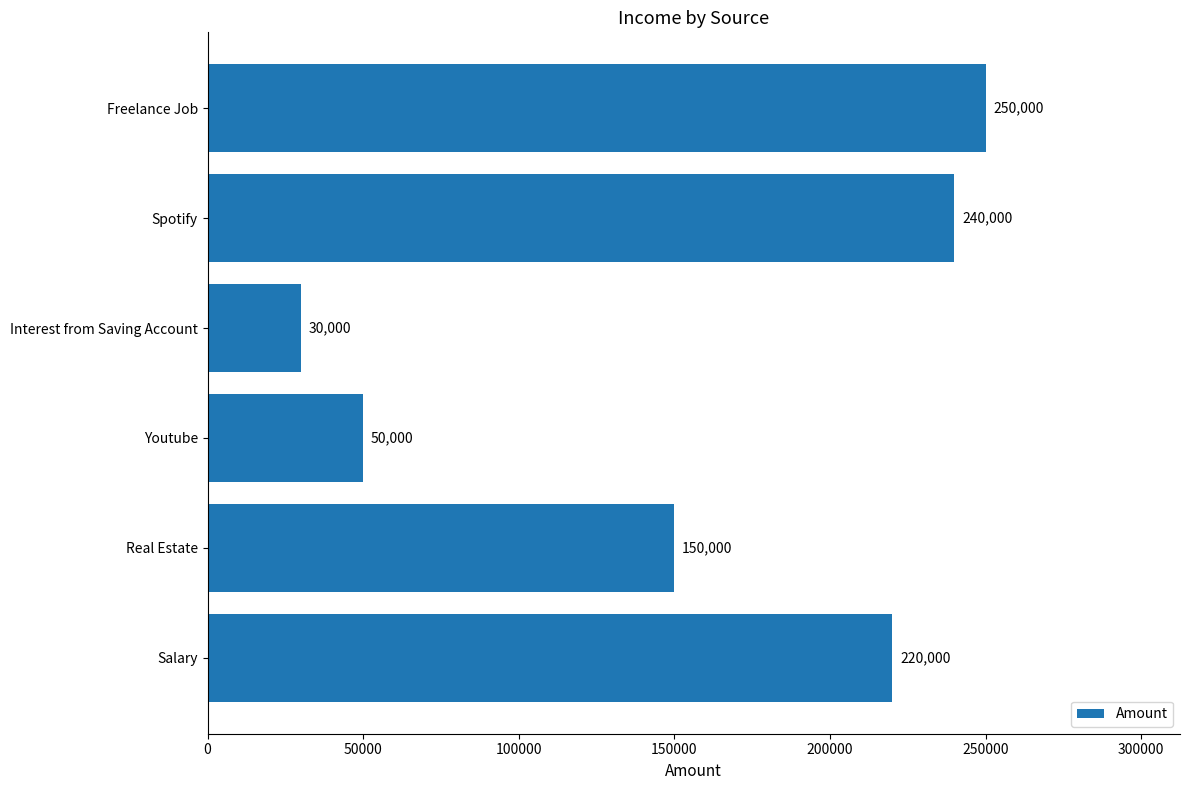

What is the sum of all values?

940000